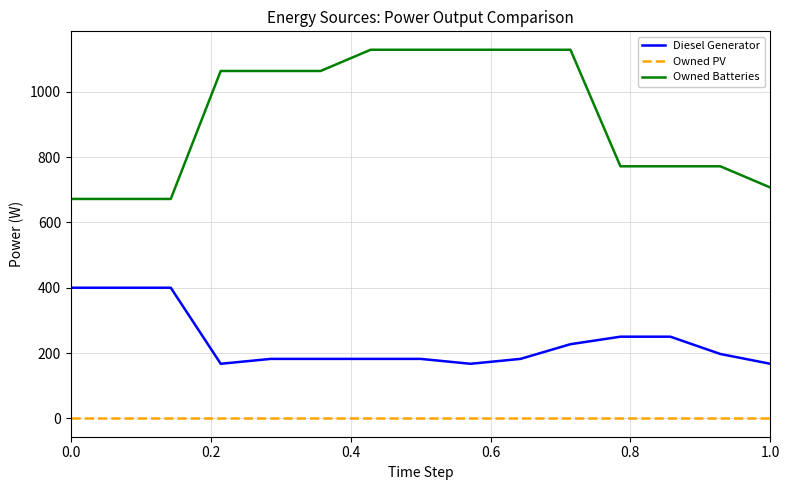

True or false: Diesel Generator and Owned PV cross at least once.

False